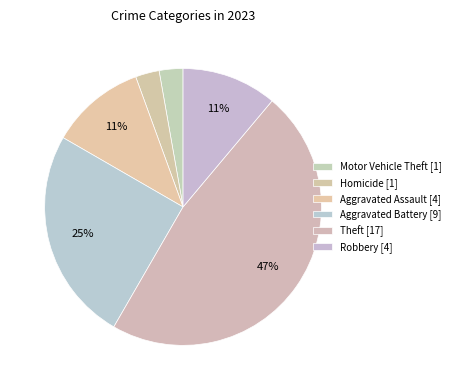

To the nearest percent, what is the combined percentage of Homicide and Aggravated Battery?

28%